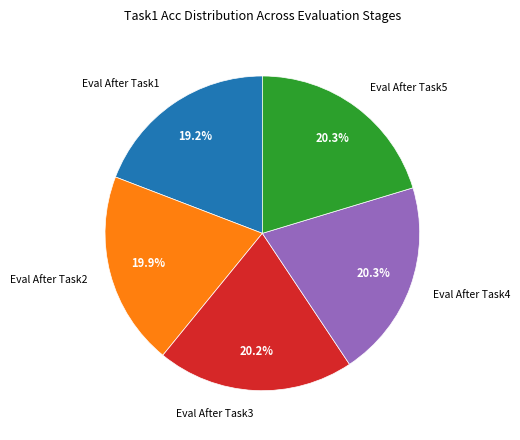

Is there a majority slice in this chart?

No